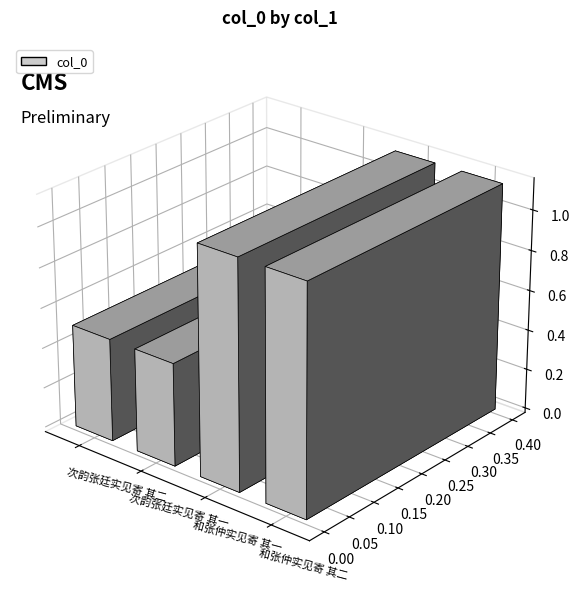

Rank the categories by value from lowest to highest.

次韵张廷实见寄 其一, 次韵张廷实见寄 其二, 和张仲实见寄 其一, 和张仲实见寄 其二